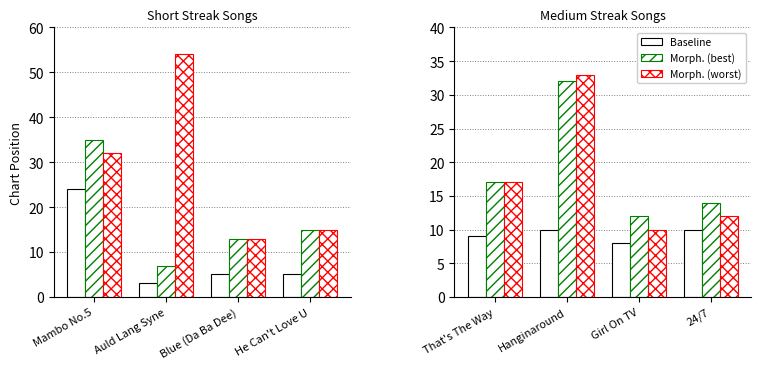

Does the chart contain stacked bars?

No